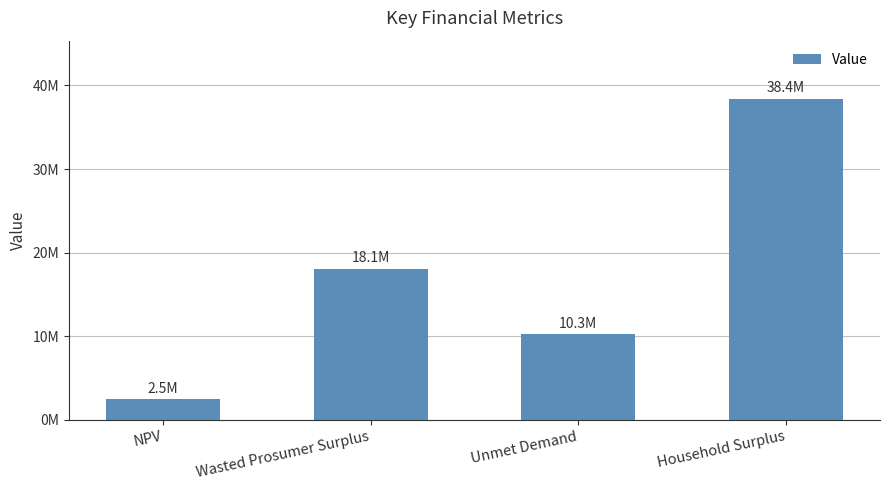

Does the chart contain any negative values?

No